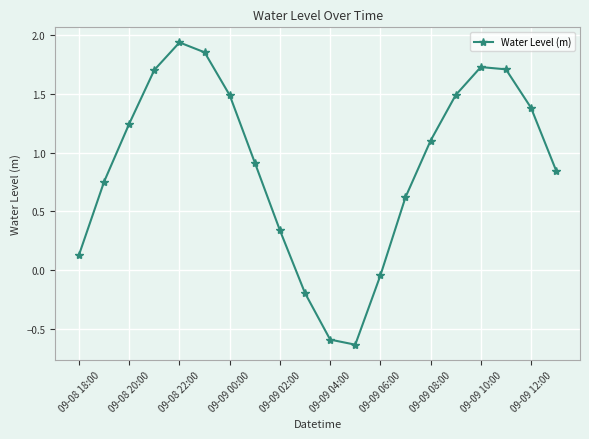

What is the difference between the second highest and second lowest values?

2.4